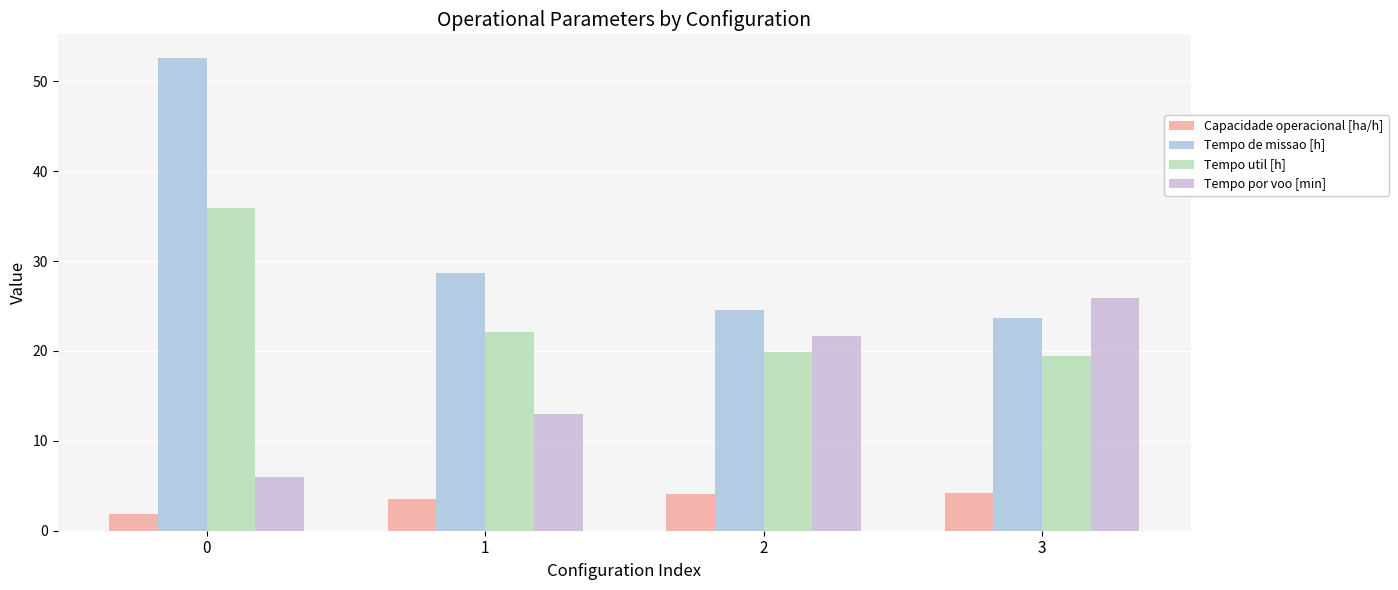

What is the value of the Tempo util [h] bar at the 3rd from the left?

19.9